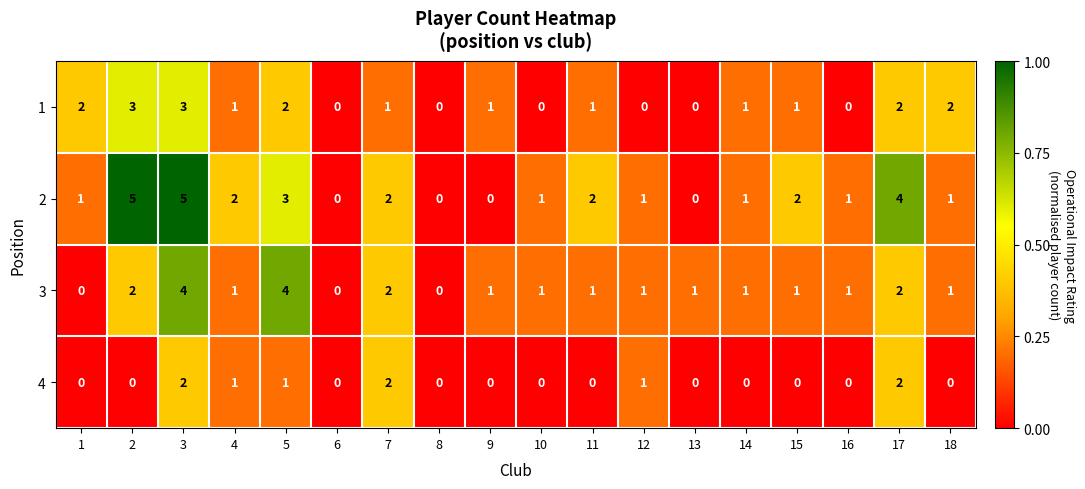

How many series are shown in this chart?

4